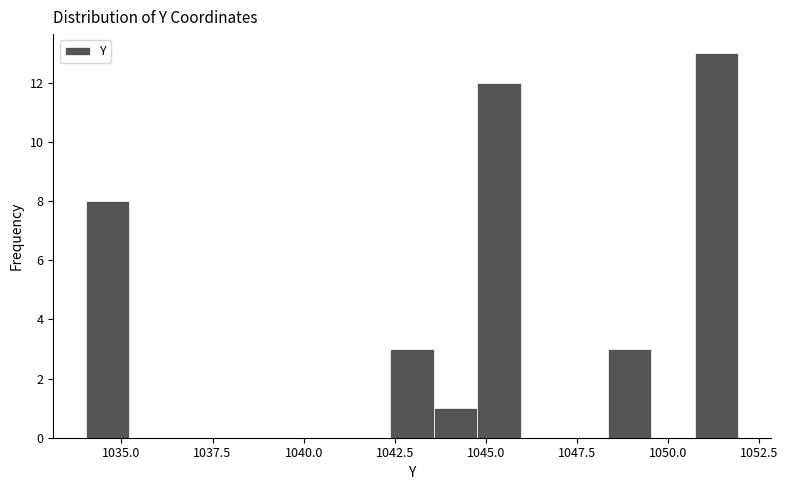

Read against the x-axis, roughly where is the centre of the tallest bar?

1051.5